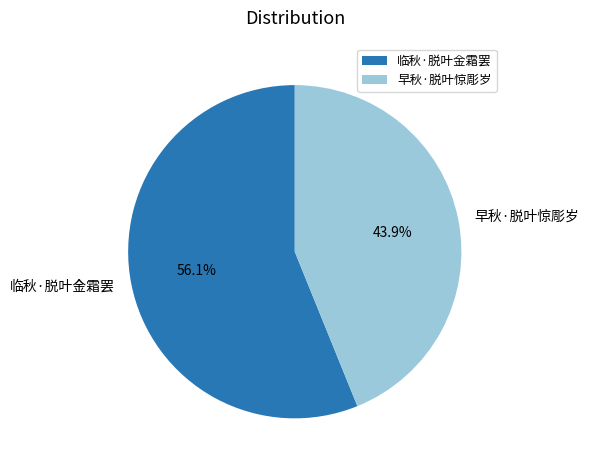

Which slice represents more than half of the pie?

临秋·脱叶金霜罢